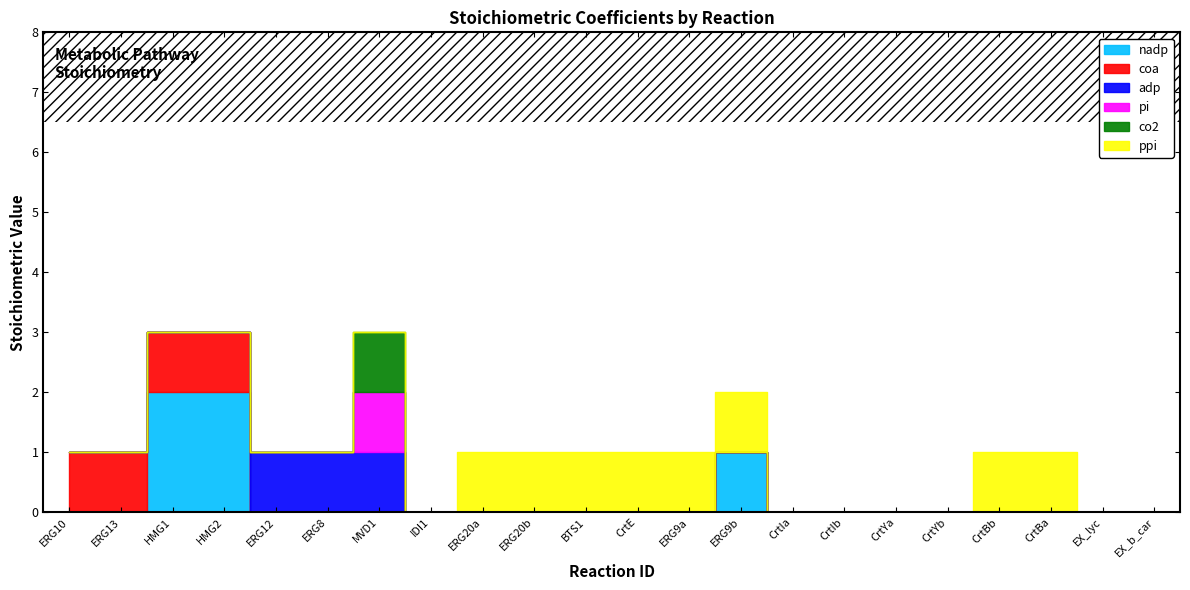

What is the sum of all adp values?

3